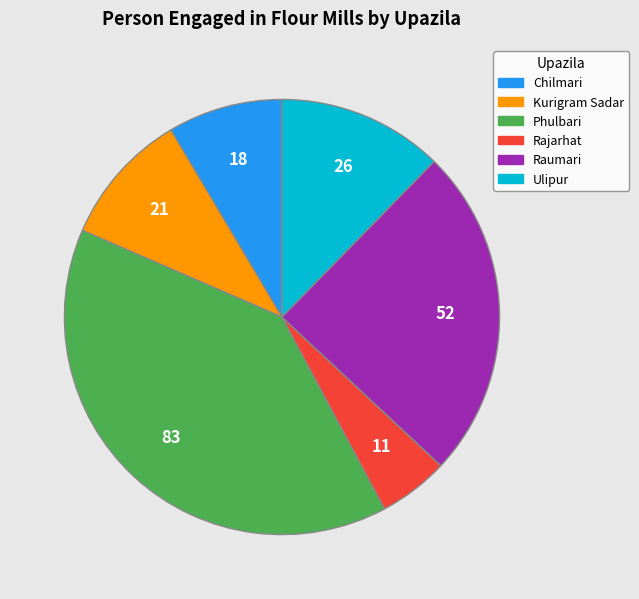

Is the sum of Phulbari and Ulipur greater than half?

Yes